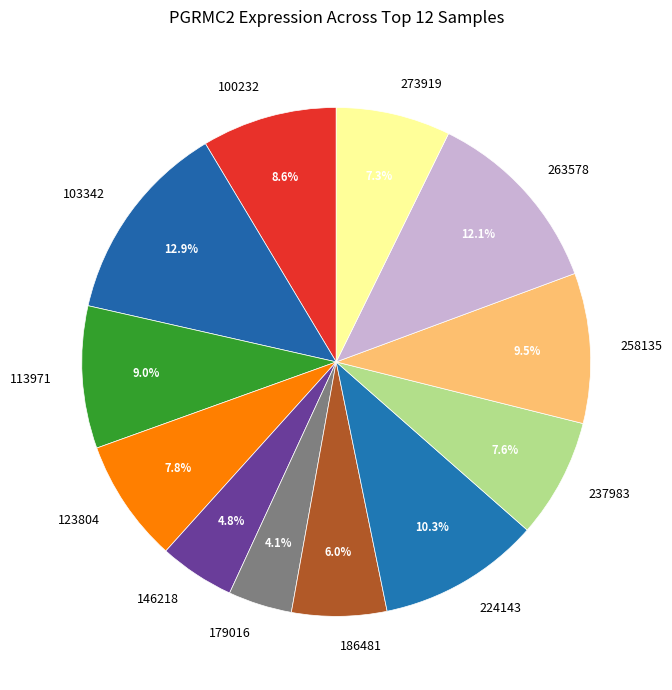

To the nearest percent, what is the average slice percentage?

8%